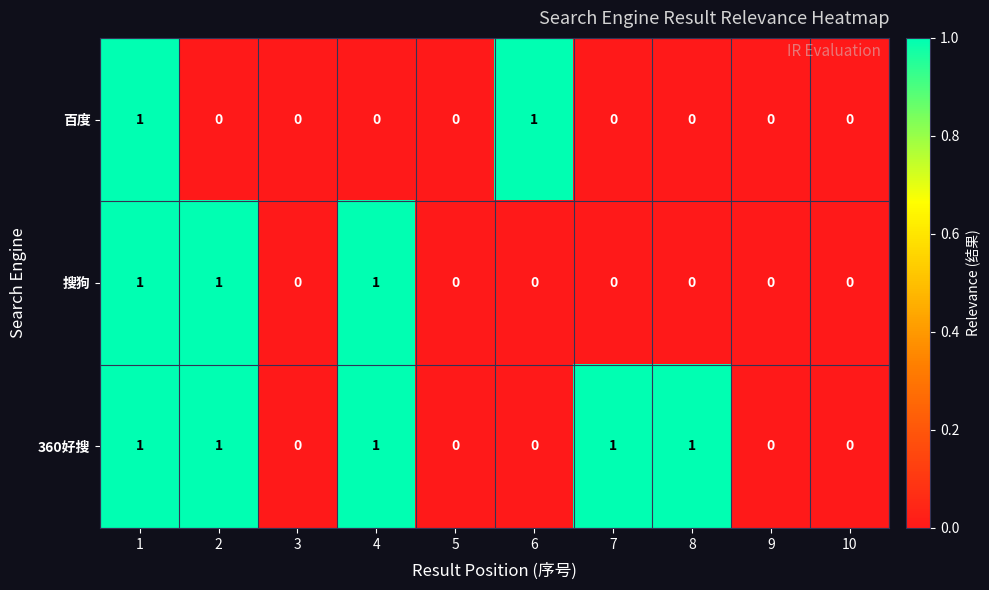

Which series changed the most between 6 and 9?

百度